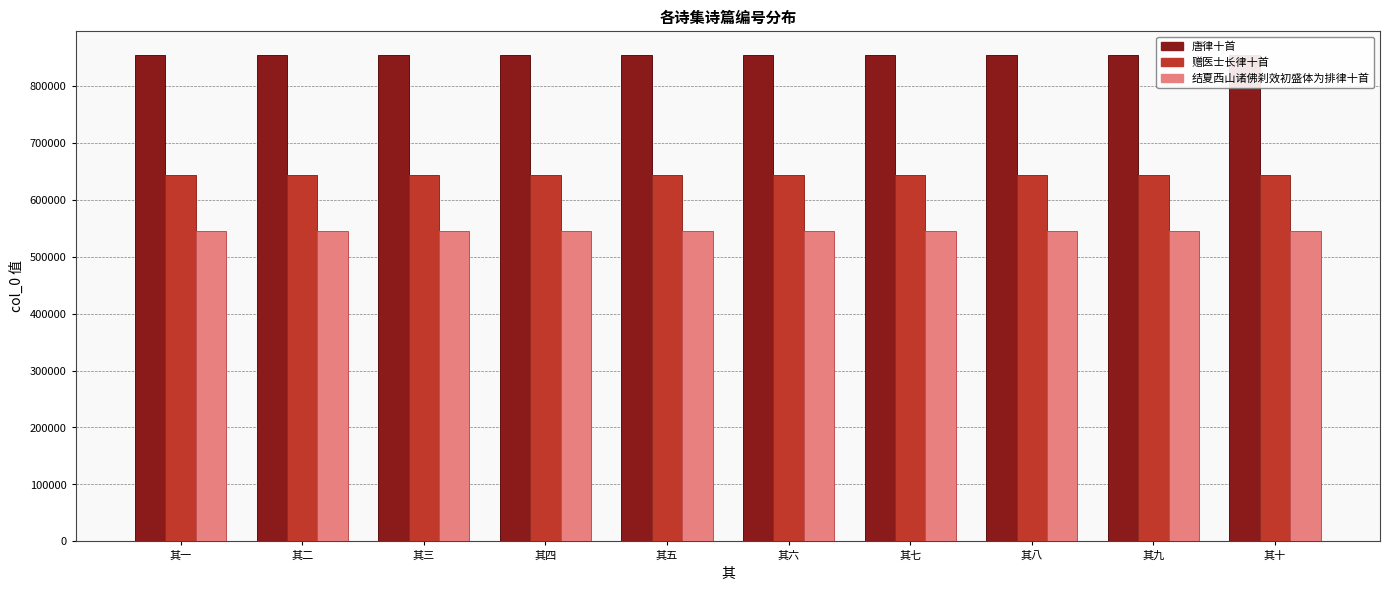

List the series in order of their peak value, highest first.

唐律十首, 赠医士长律十首, 结夏西山诸佛刹效初盛体为排律十首